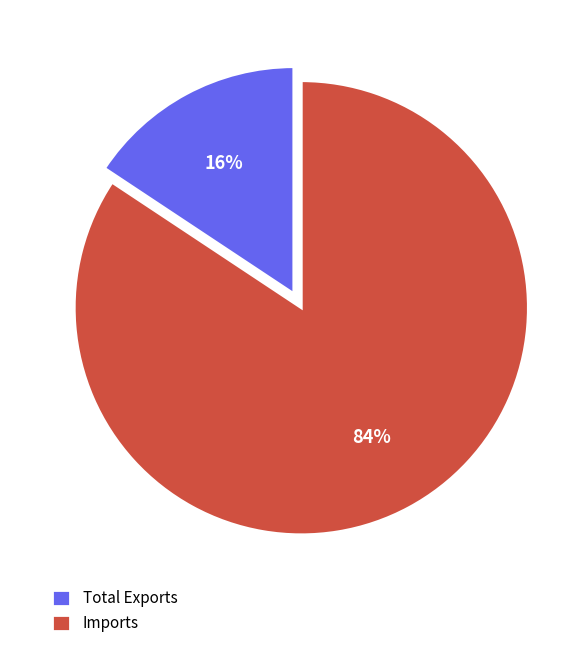

Rank the categories by value from lowest to highest.

Total Exports, Imports